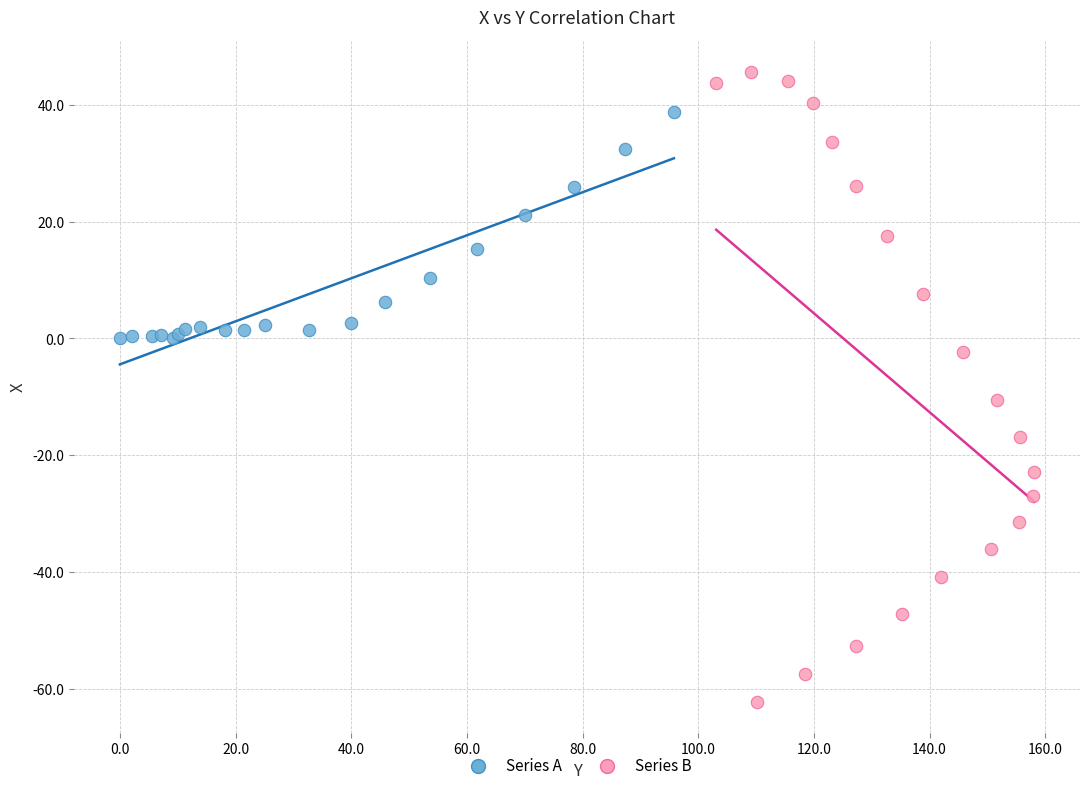

What are all the series names shown in the legend?

Series A, Series B